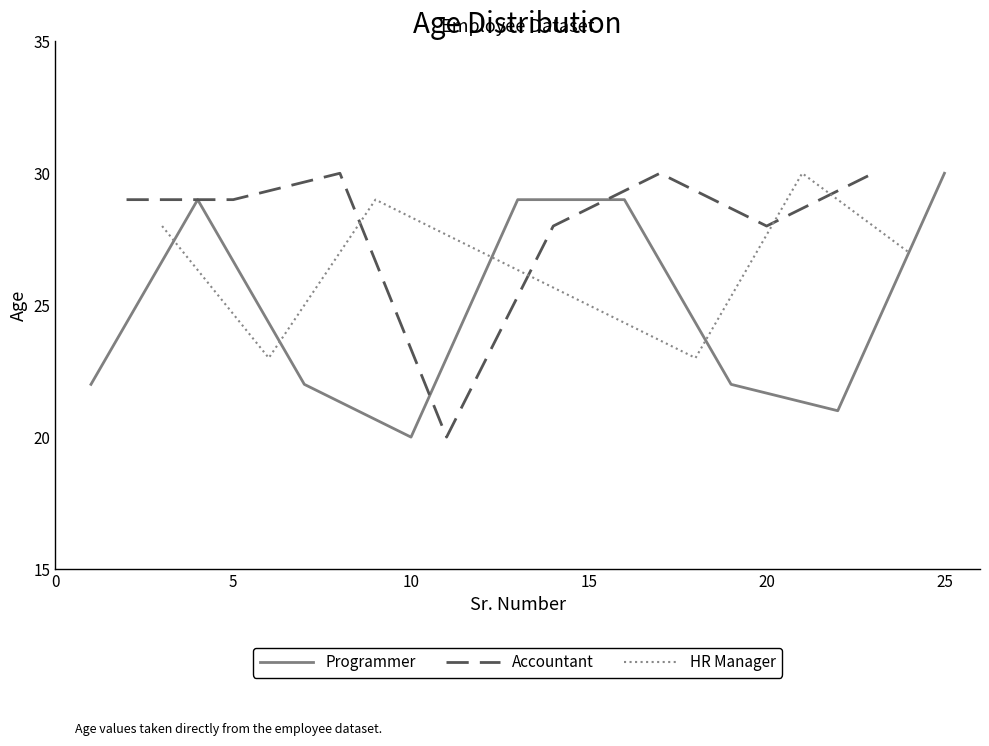

Is this an area chart (filled region under the line)?

No